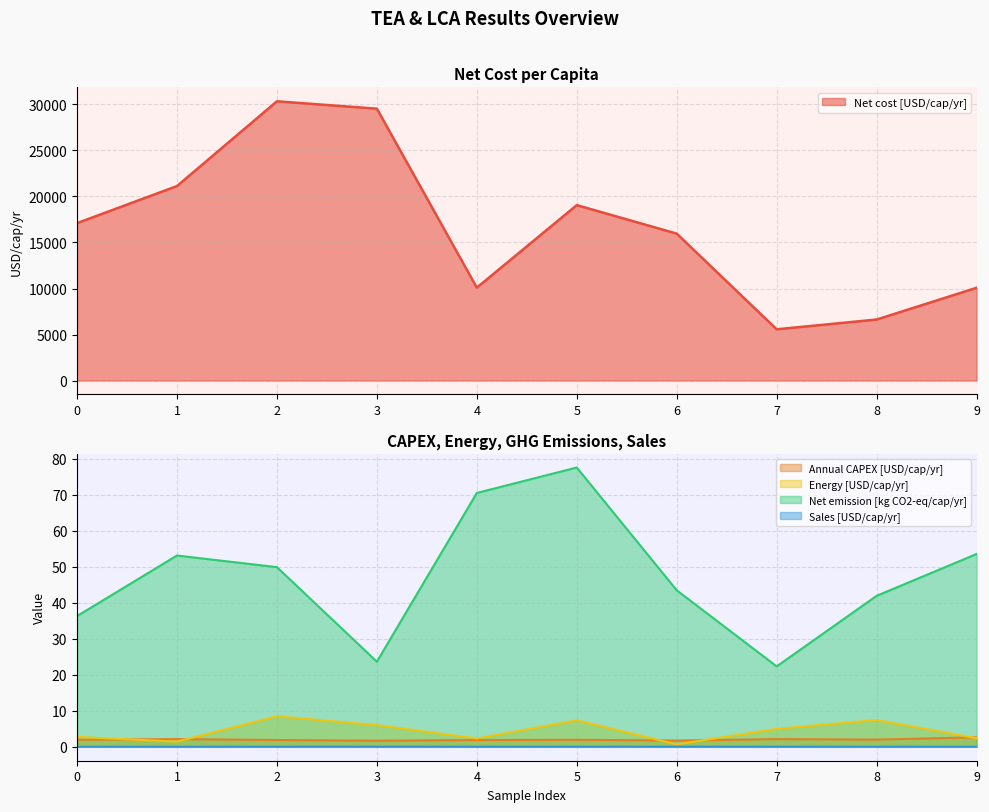

The value of Net emission [kg CO2-eq/cap/yr] at 1 is 53.2. True or false?

True